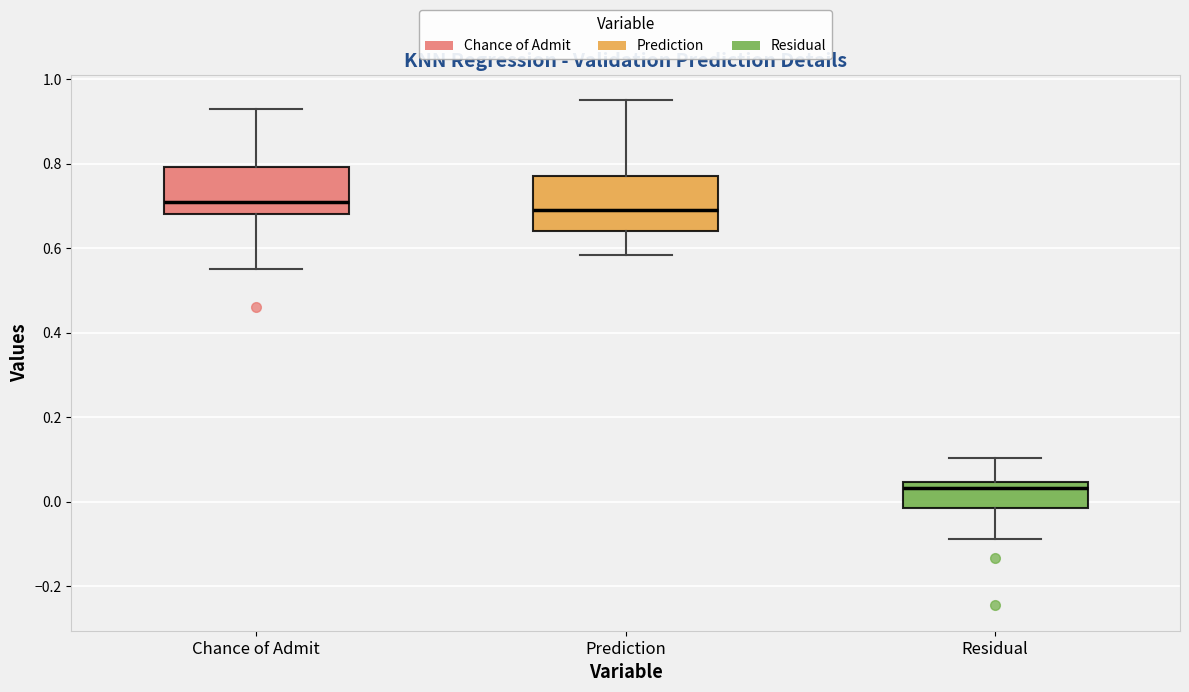

Which box has the lowest median line?

Residual